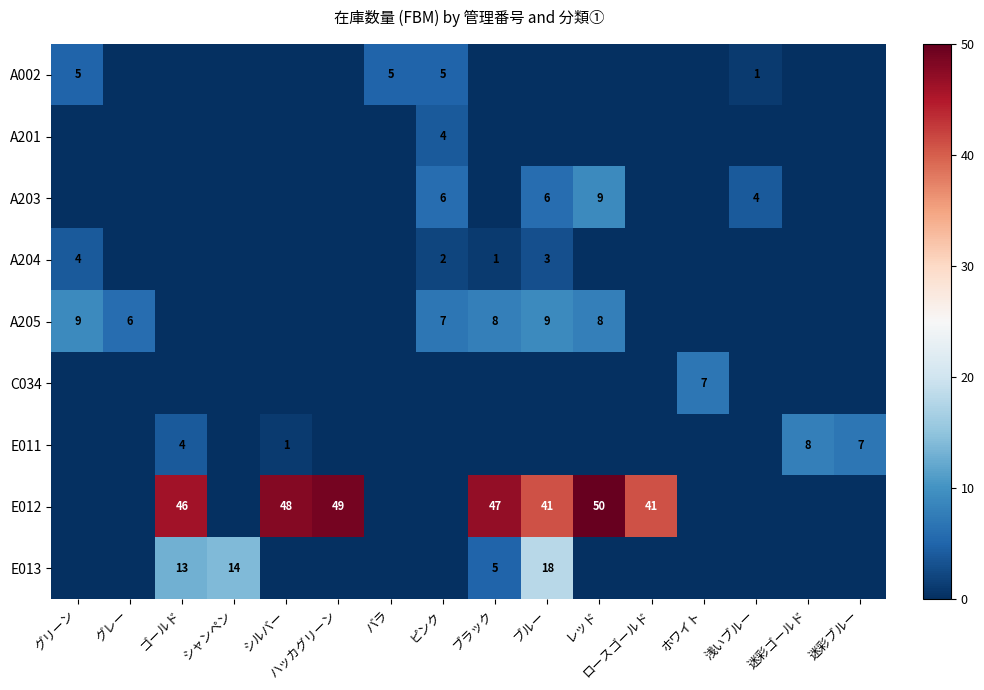

Where is E013 nearest to the value 9?

ゴールド